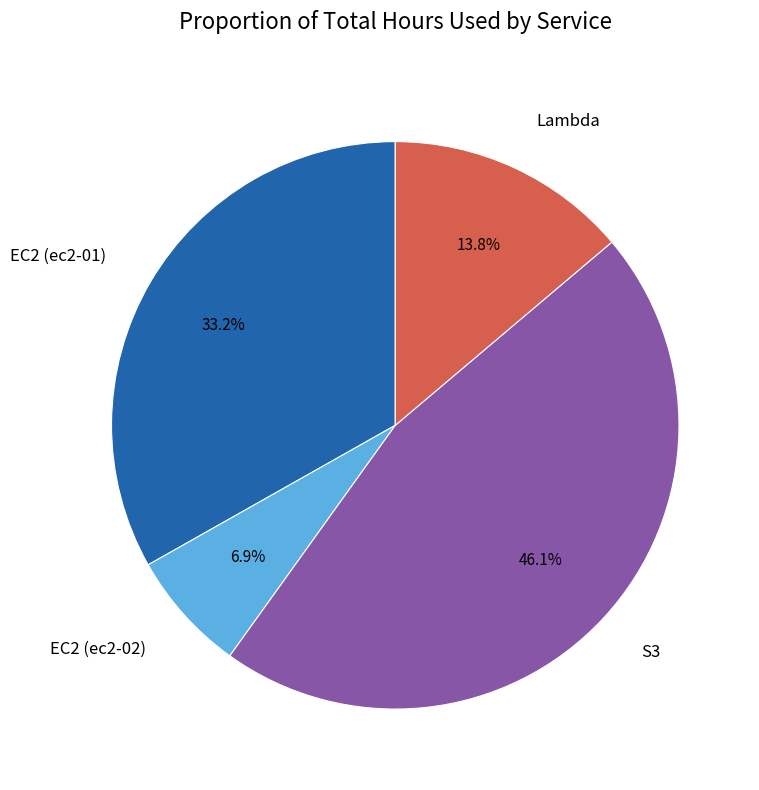

To the nearest percent, what is the average slice percentage?

25%